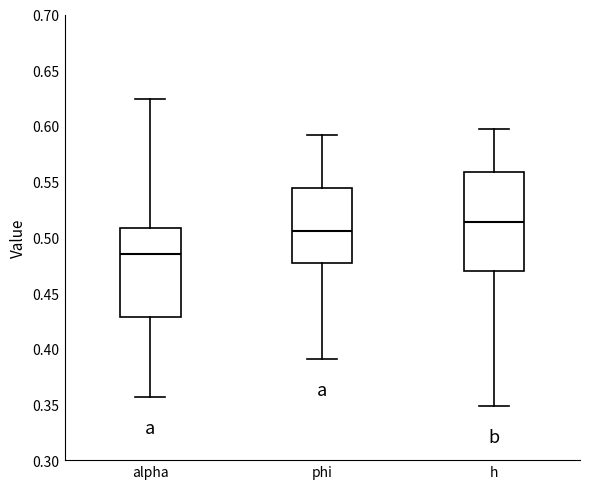

Where is the lower edge of the box for h on the y-axis? The values are not printed on the chart, so give them approximately, as read against the axis.

0.470